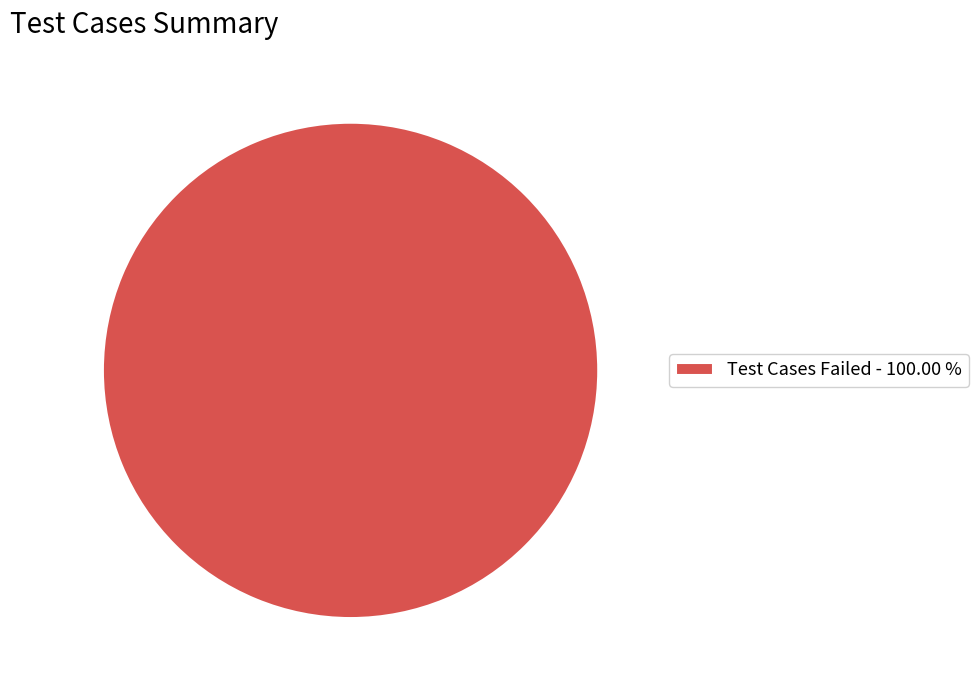

Rank the categories by value from highest to lowest.

Test Cases Failed - 100.00 %